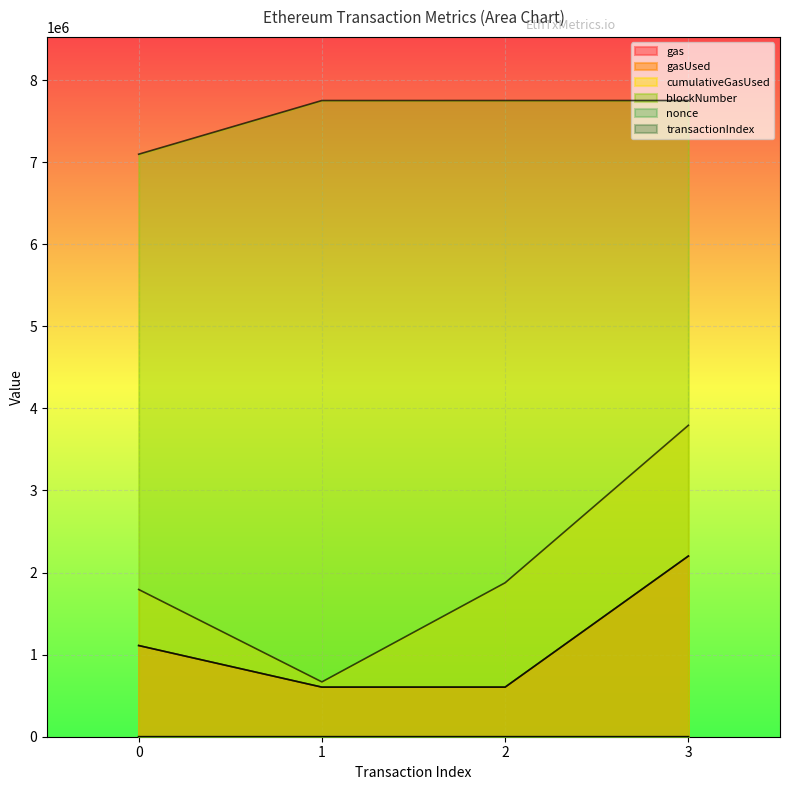

What is the difference between the gasUsed values at 1 and 3?

1596987